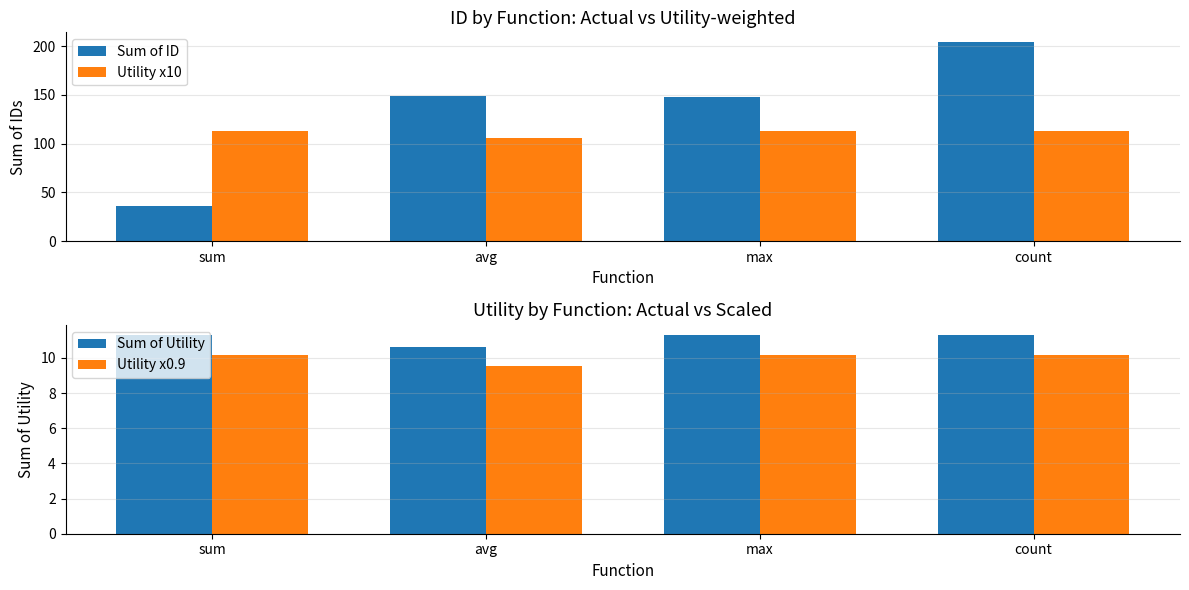

How many series are shown in this chart?

4